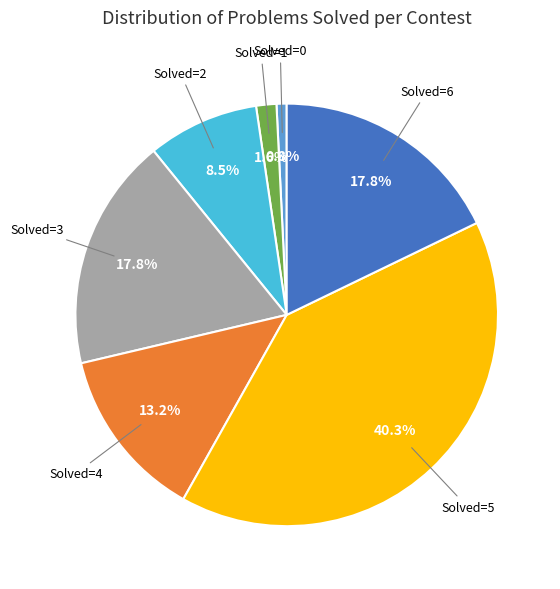

Is there any slice that represents more than half of the pie?

No